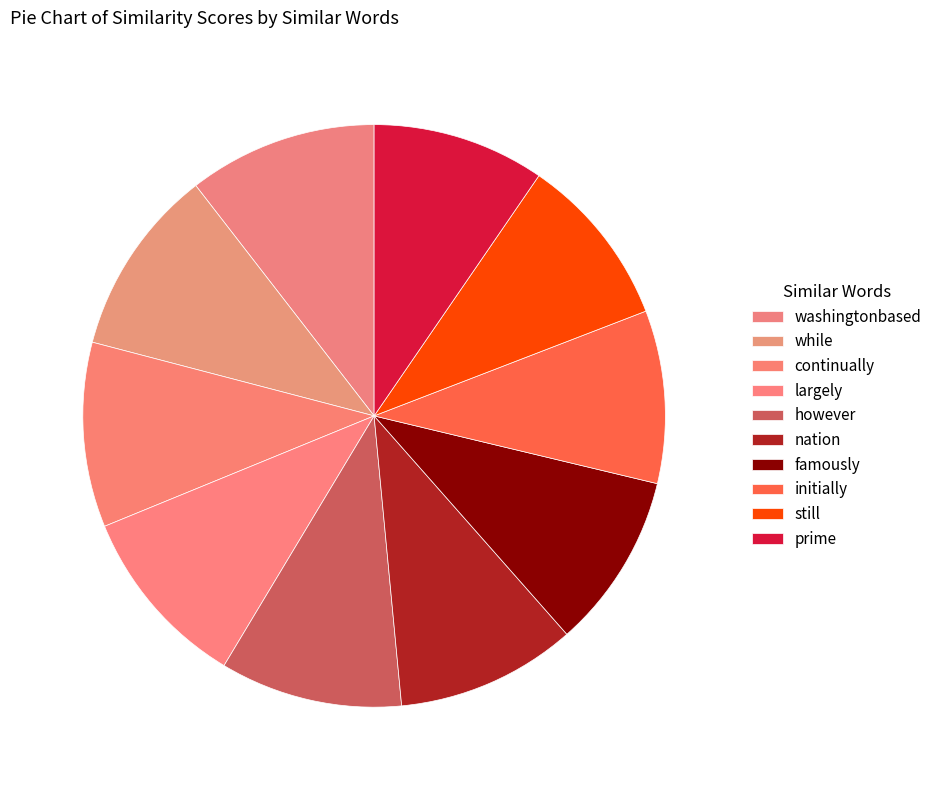

Is there any slice that represents more than half of the pie?

No